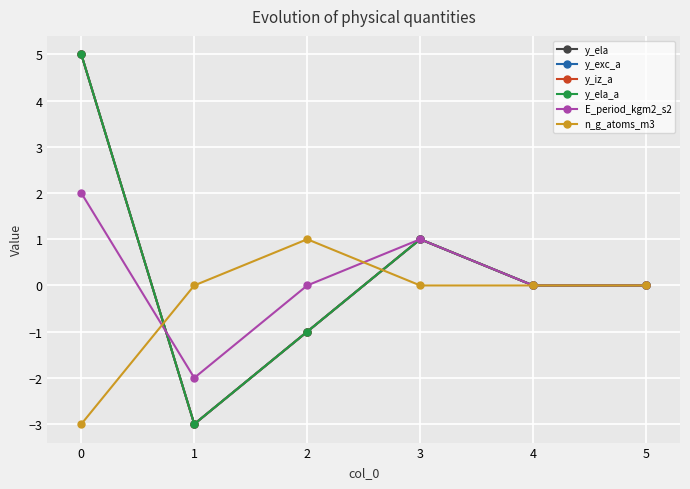

Does the chart have visible grid lines?

Yes